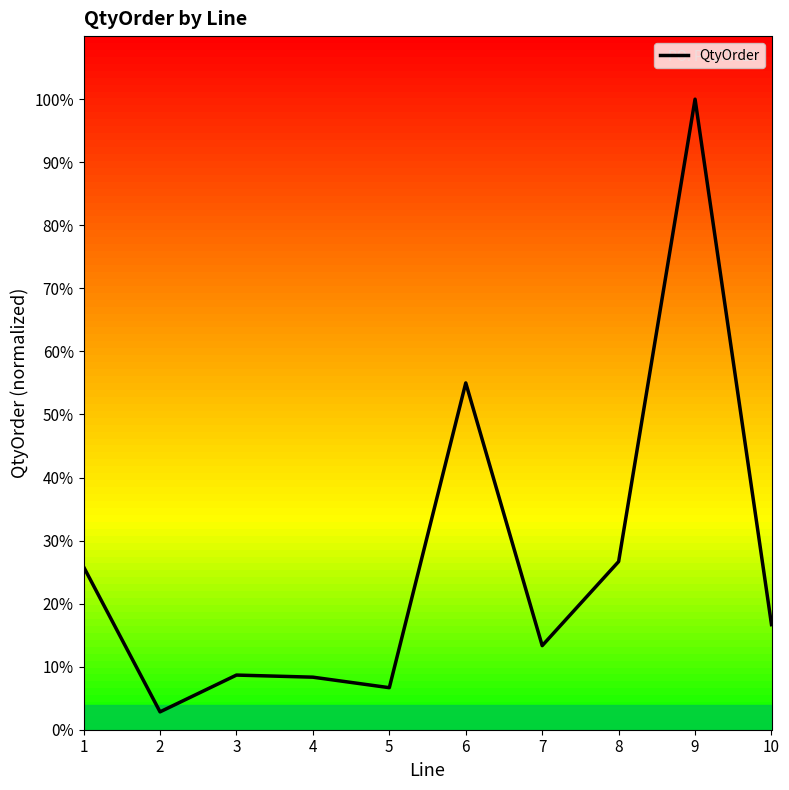

Which label corresponds to the smallest value in the chart?

2